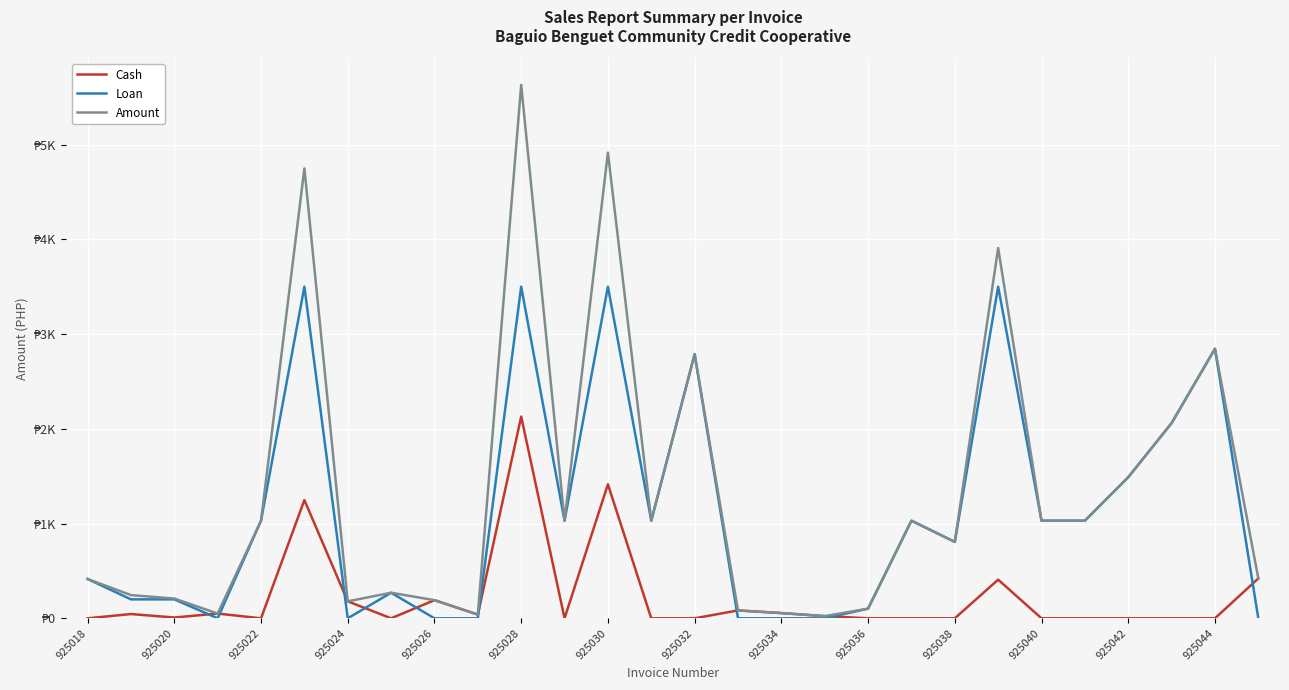

What is the difference between the maximum and second lowest values in the Amount series?

5589.5